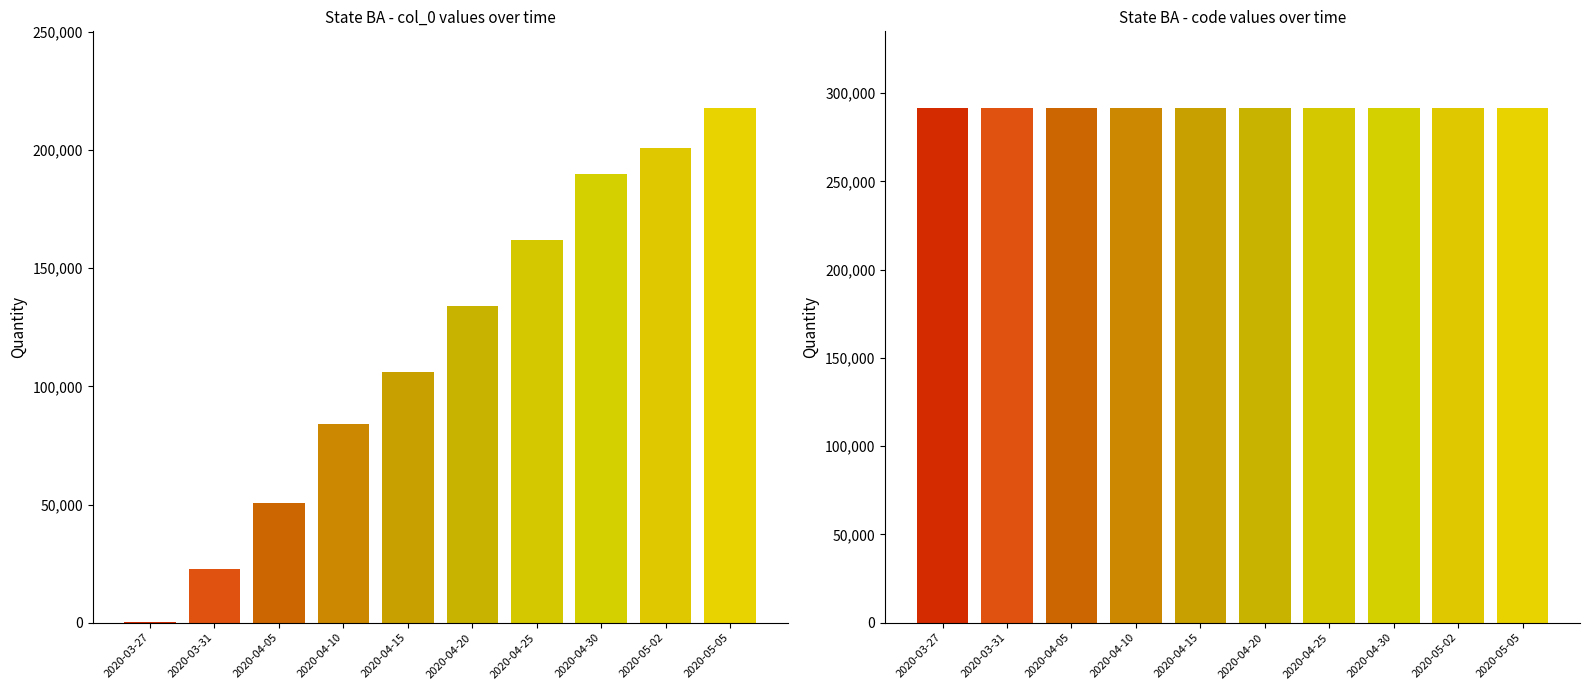

What is the approximate value of code at 2020-04-15?

291310